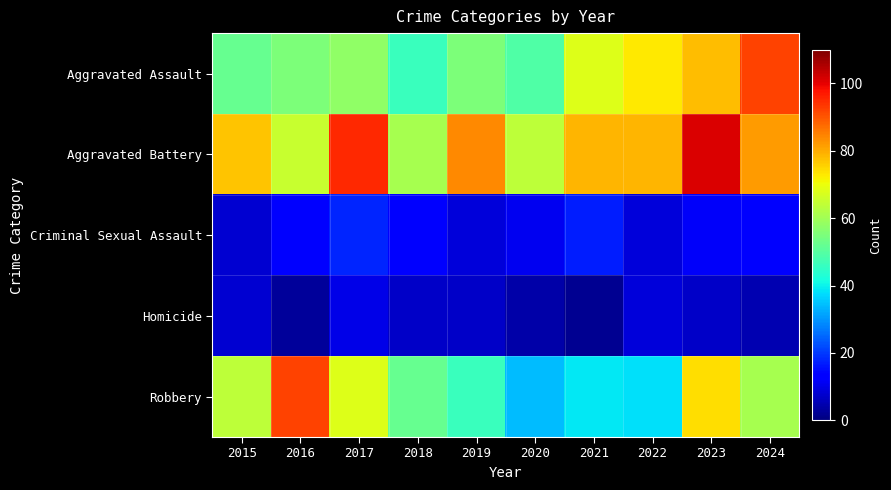

Reading right to left, transcribe all the data shown in this chart.

Aggravated Assault: 2024=92	2023=78	2022=73	2021=68	2020=49	2019=55	2018=46	2017=58	2016=55	2015=52
Aggravated Battery: 2024=82	2023=101	2022=79	2021=79	2020=64	2019=84	2018=61	2017=95	2016=65	2015=77
Criminal Sexual Assault: 2024=14	2023=12	2022=9	2021=17	2020=11	2019=9	2018=14	2017=18	2016=14	2015=8
Homicide: 2024=5	2023=7	2022=9	2021=2	2020=4	2019=7	2018=7	2017=10	2016=3	2015=8
Robbery: 2024=61	2023=74	2022=38	2021=39	2020=34	2019=46	2018=52	2017=68	2016=92	2015=64